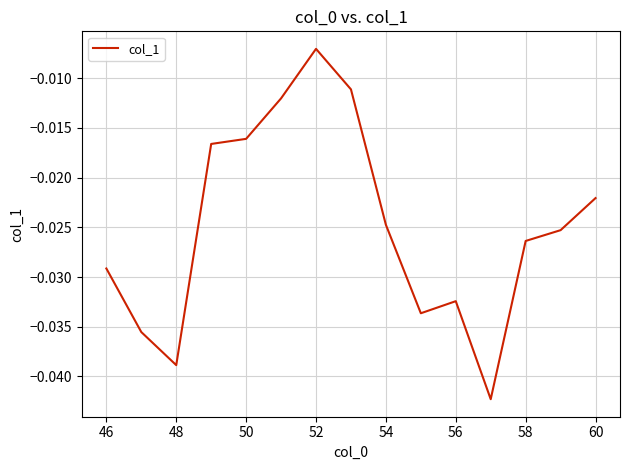

Which has a higher value, 56 or 46?

46